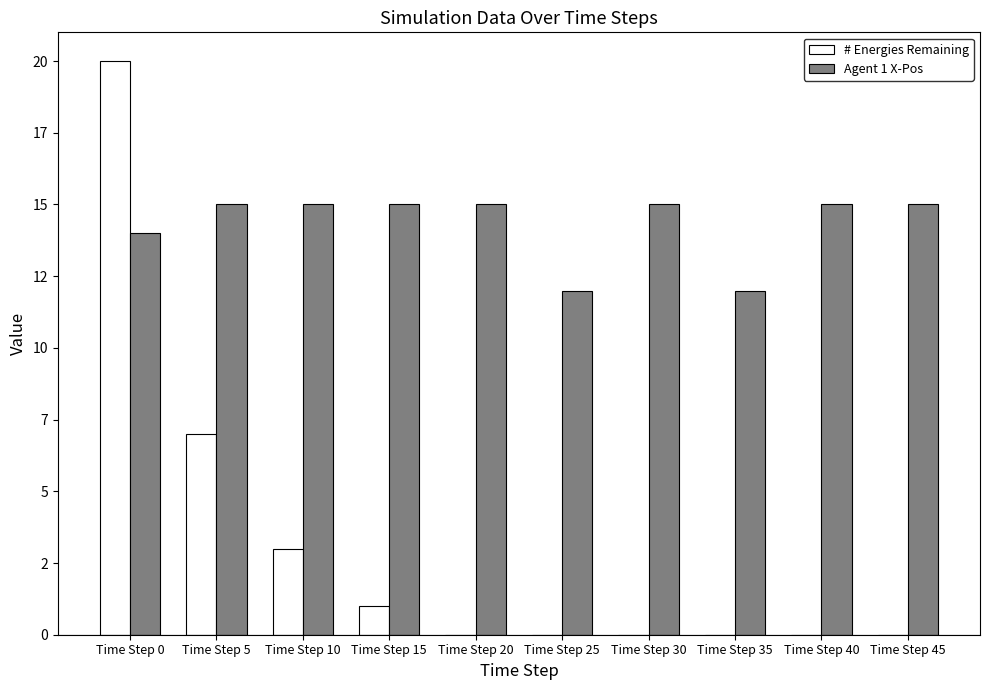

The # Energies Remaining series shows 4 at Time Step 5. True or false?

False